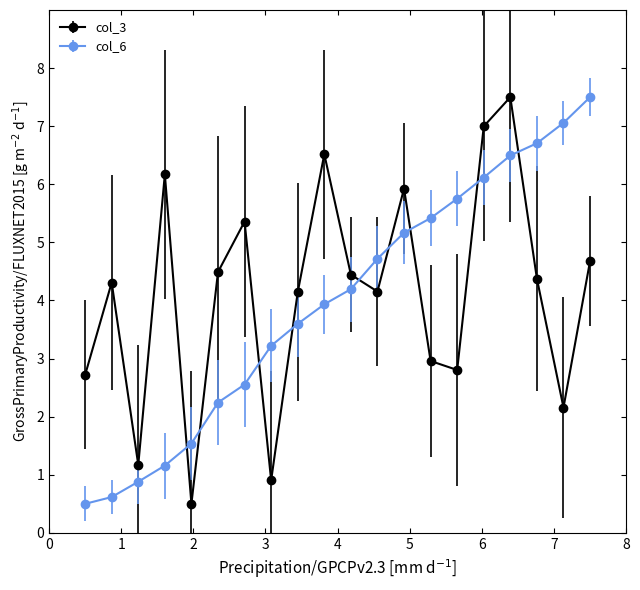

True or false: col_3 and col_6 cross at least once.

True